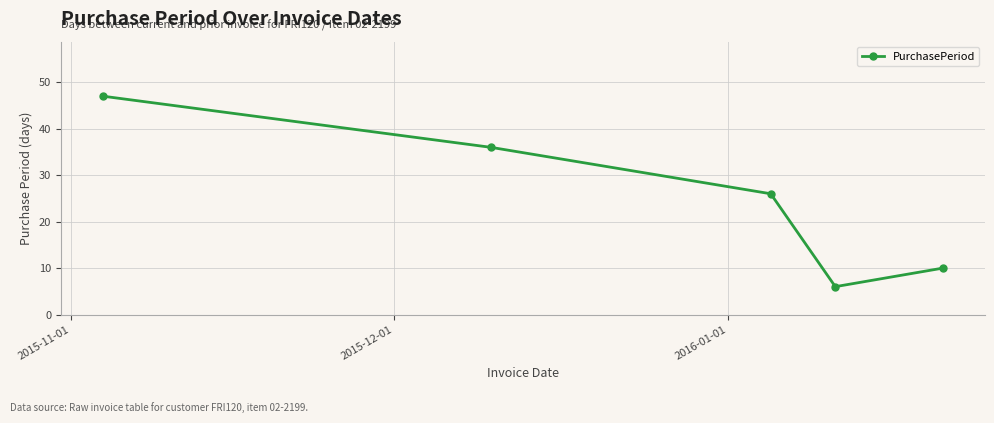

Reading left to right, transcribe all the data shown in this chart.

47	36	26	6	10